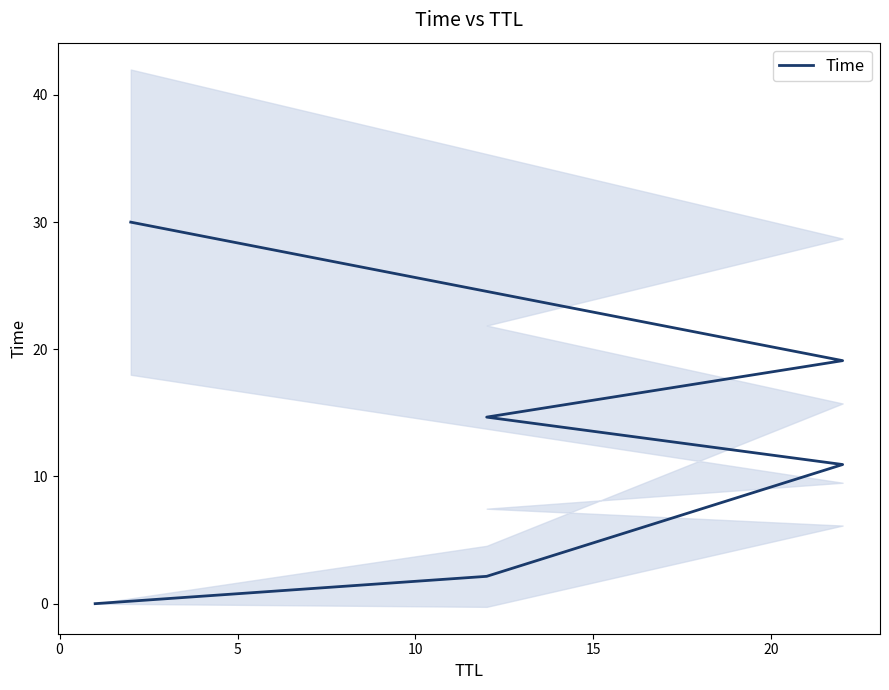

Reading left to right, list all the values displayed in this chart.

0.0	2.1	10.9	14.7	19.1	30.0